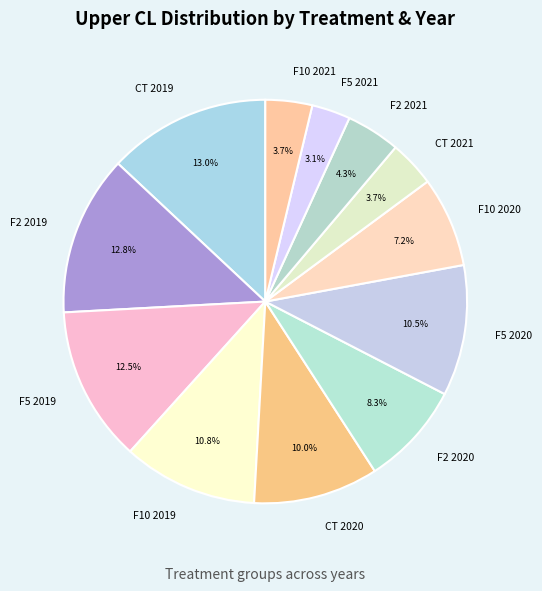

What is the smallest slice in the pie chart?

F5 2021